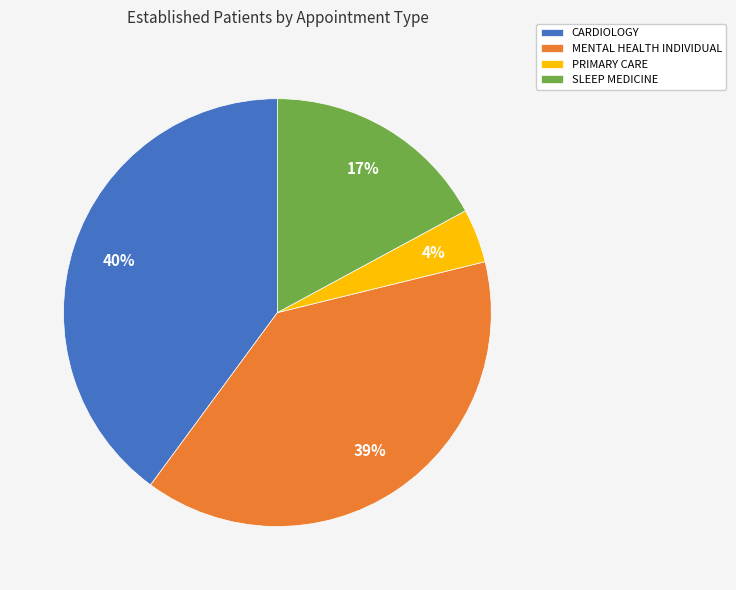

Approximately how many times larger is the value at SLEEP MEDICINE compared to CARDIOLOGY?

0.4